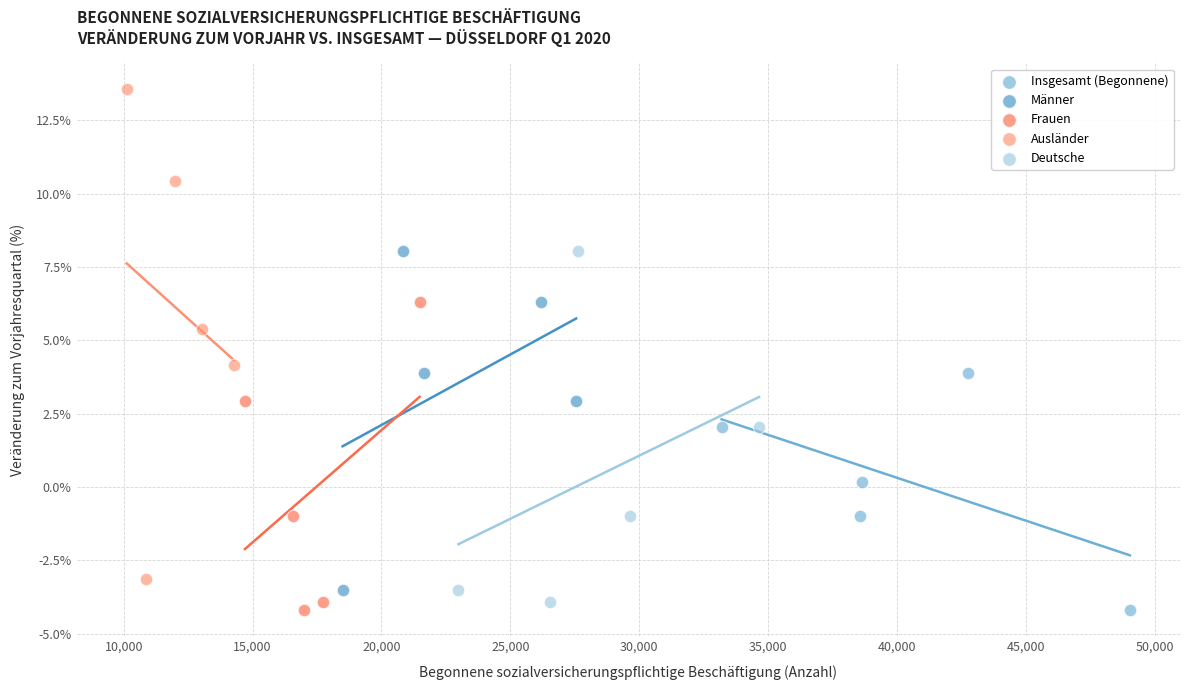

Which series reaches the maximum Y coordinate?

Ausländer